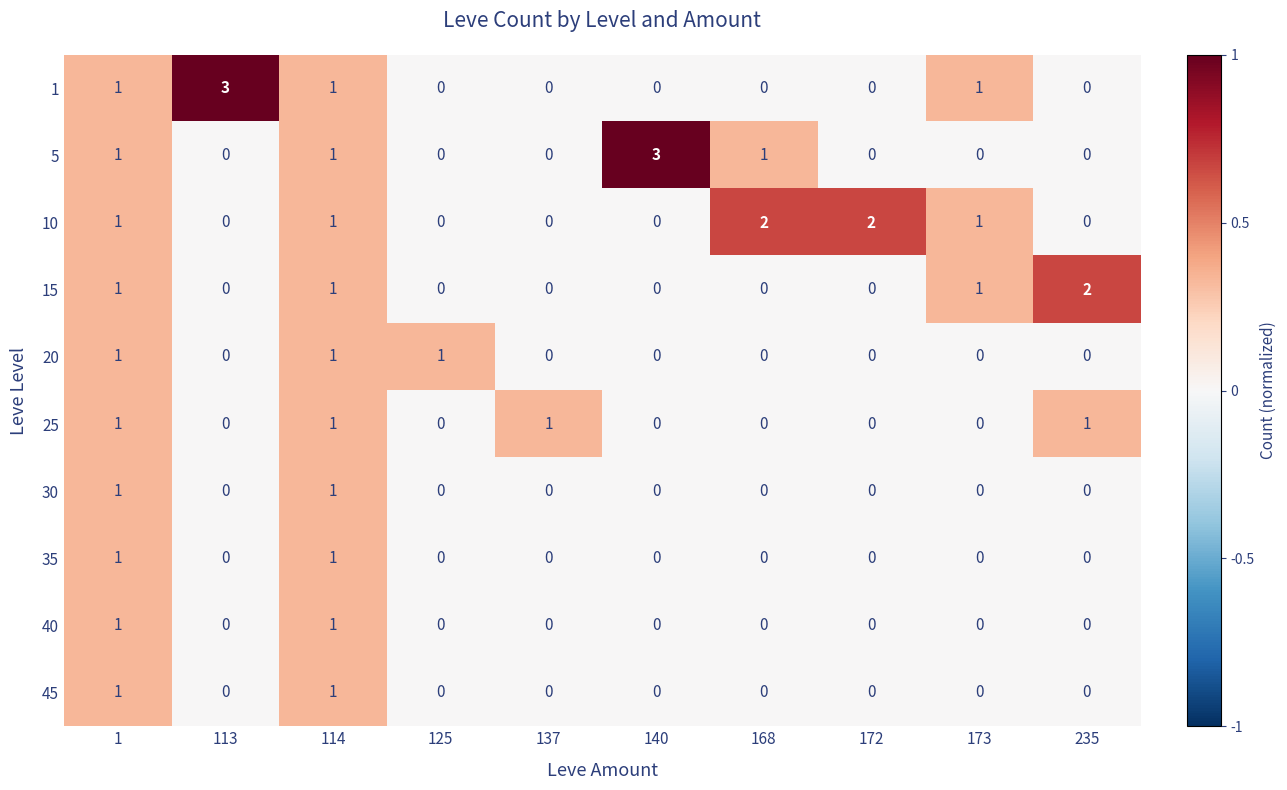

What is the difference between the maximum and second lowest values in the 5 series?

3